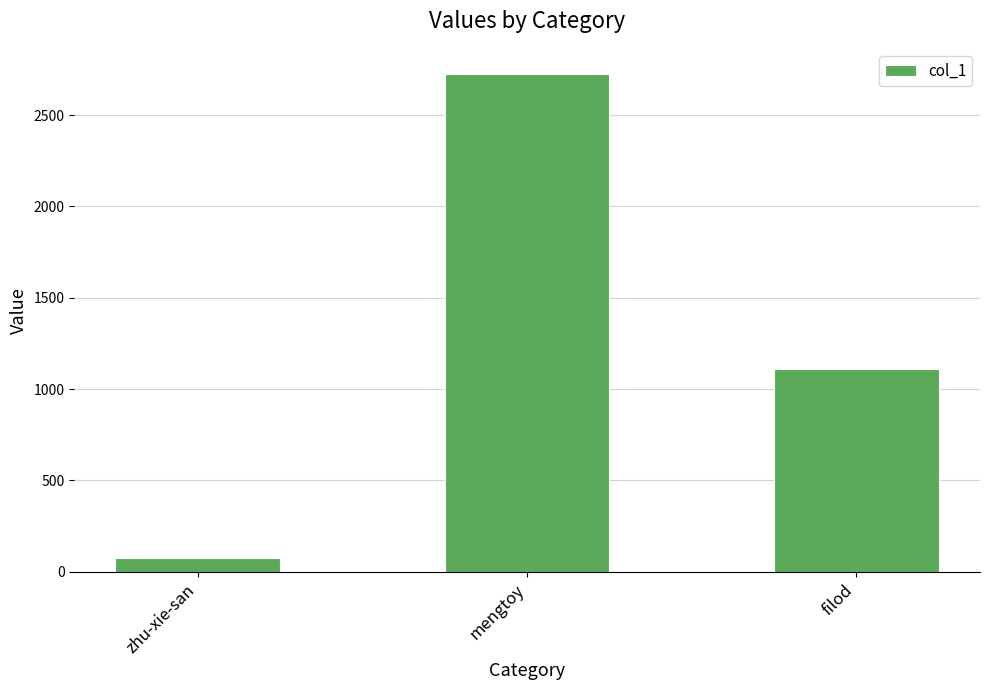

Which has a higher value, mengtoy or filod?

mengtoy